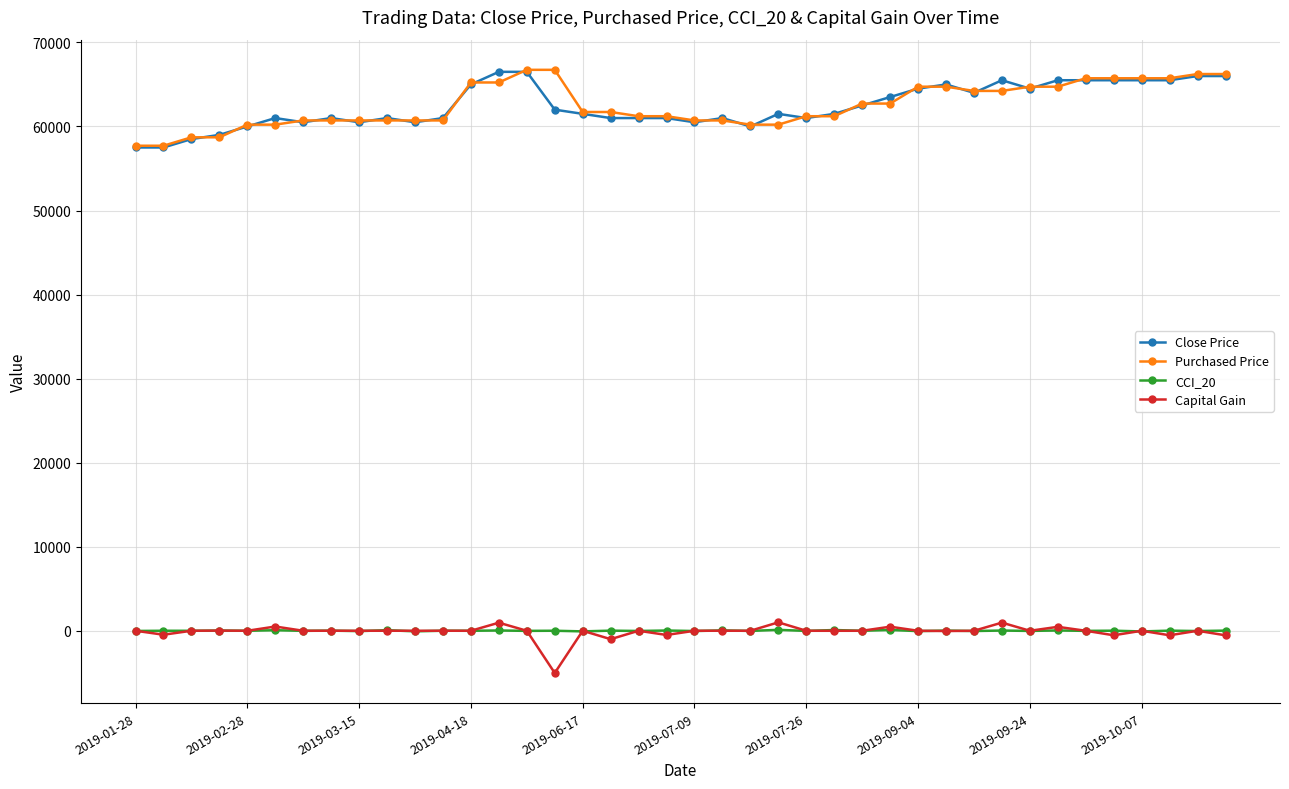

What is the value of the Purchased Price point at the 13th from the left?

65234.0